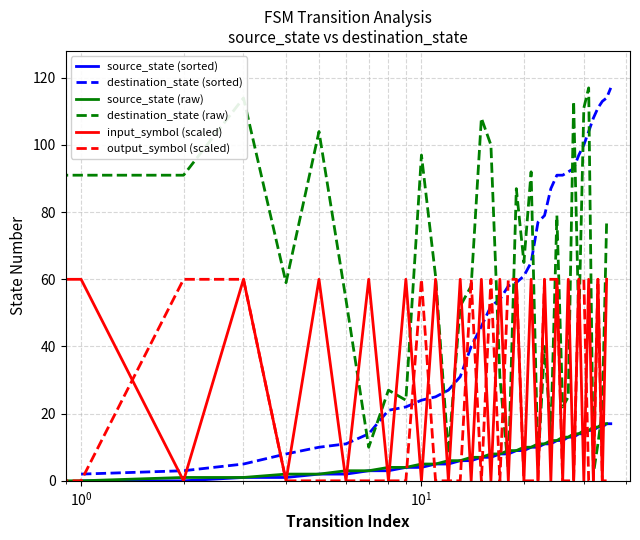

Rank the series by their maximum value, from highest to lowest.

destination_state (sorted), destination_state (raw), input_symbol (scaled), output_symbol (scaled), source_state (sorted), source_state (raw)